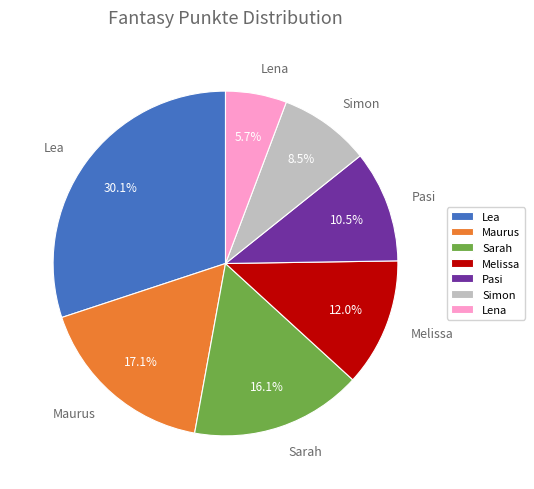

Count the number of slices in the pie.

7